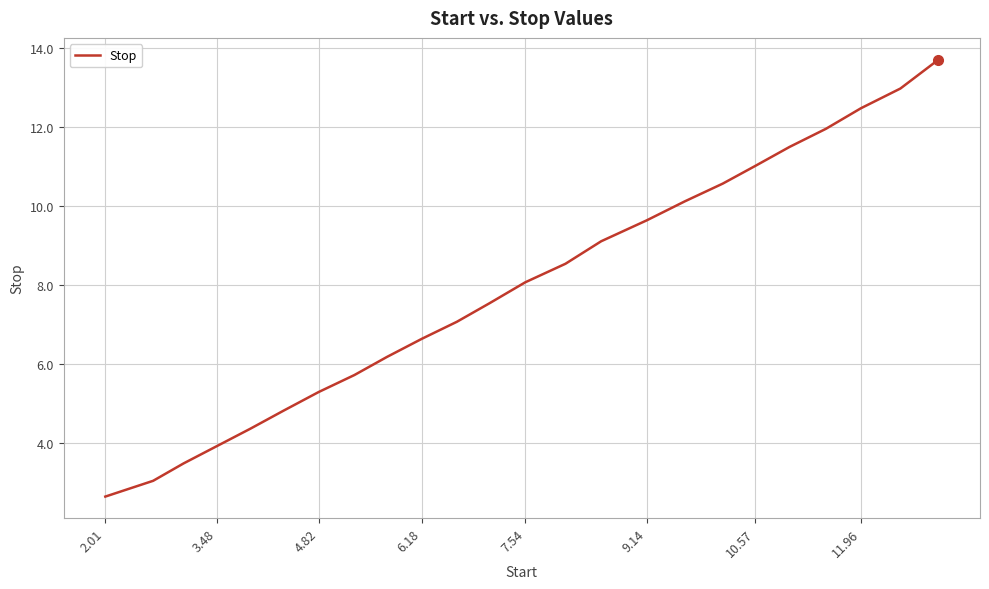

What is the maximum value shown in the chart?

13.7